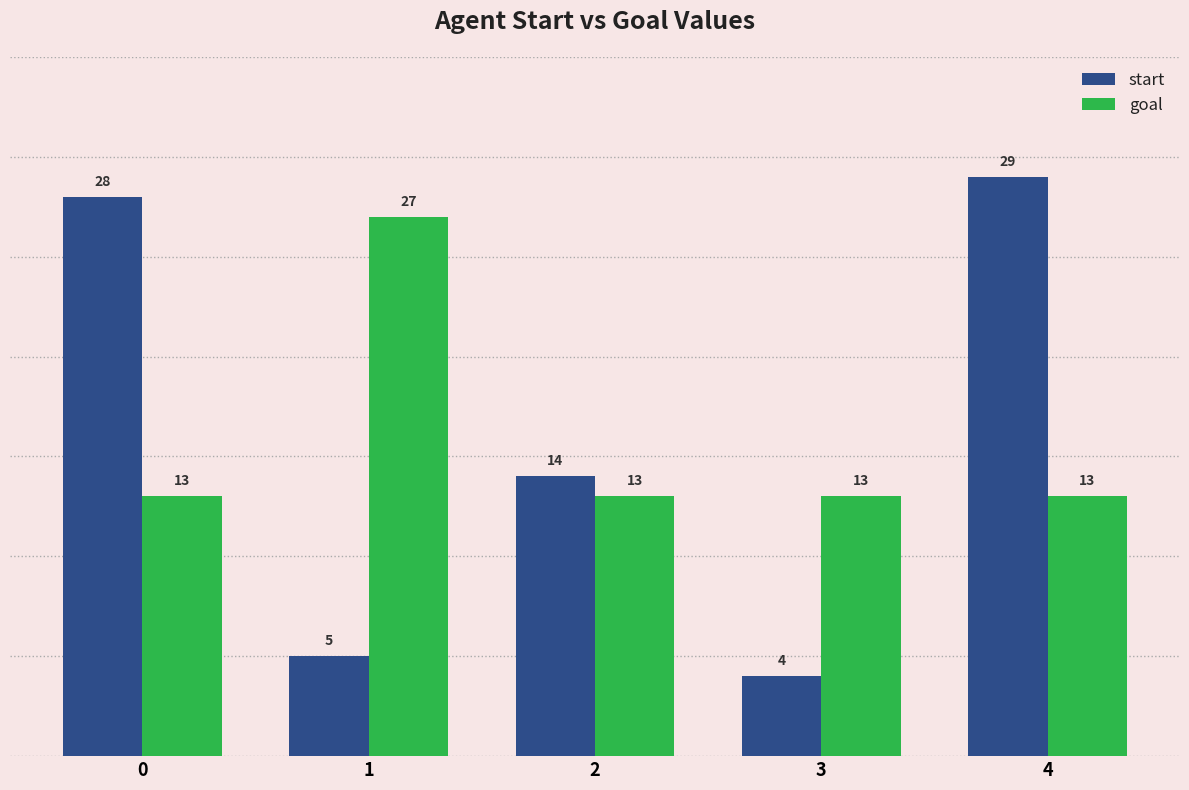

What is the value of the goal bar at the 1st from the left?

13